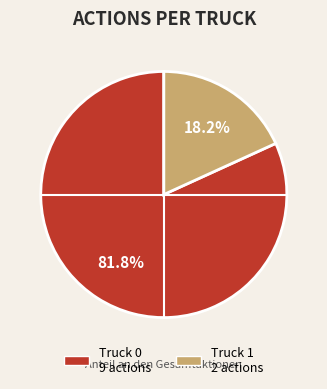

What is the majority slice?

Truck 0